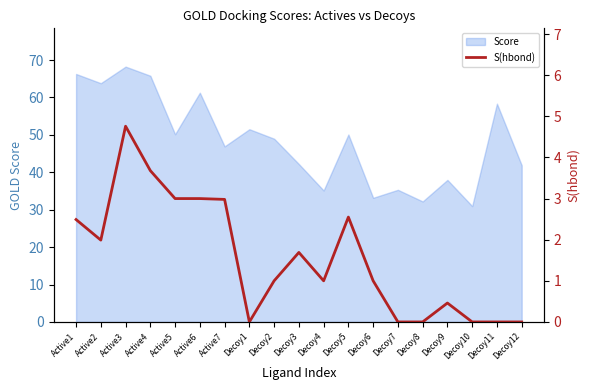

Is it true that Score equals 68.2 at Active3?

True